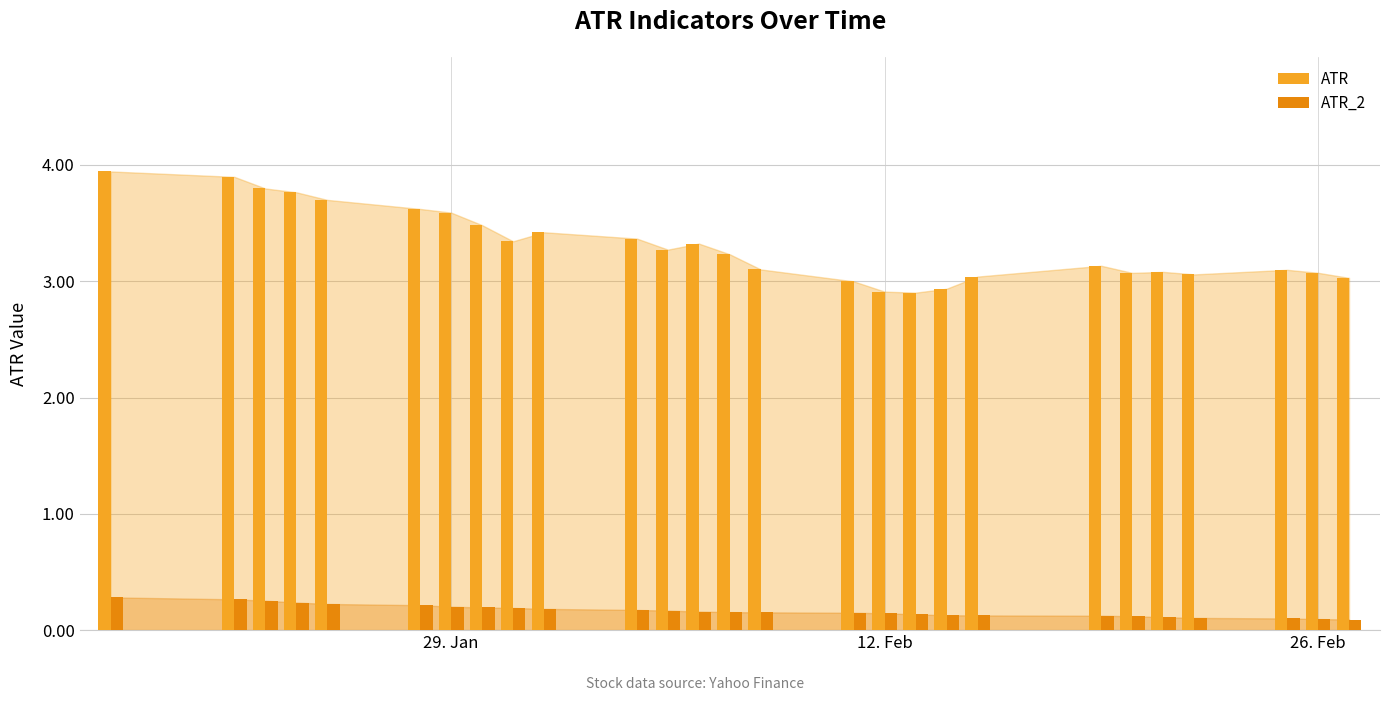

What is the average value of the ATR series?

3.3